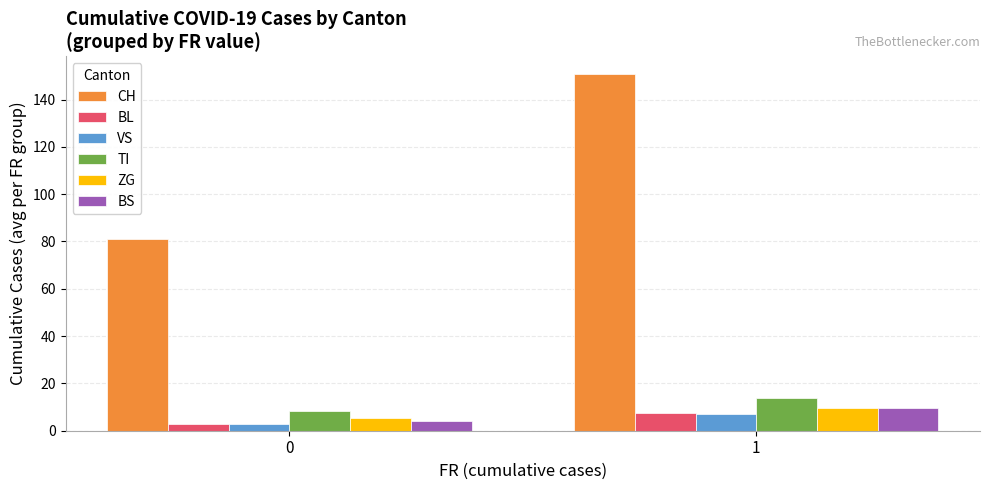

Reading left to right, what are all the values shown in this chart?

CH: 0=81.0	1=150.7
BL: 0=2.8	1=7.3
VS: 0=2.6	1=7.0
TI: 0=8.5	1=13.7
ZG: 0=5.2	1=9.7
BS: 0=4.2	1=9.7